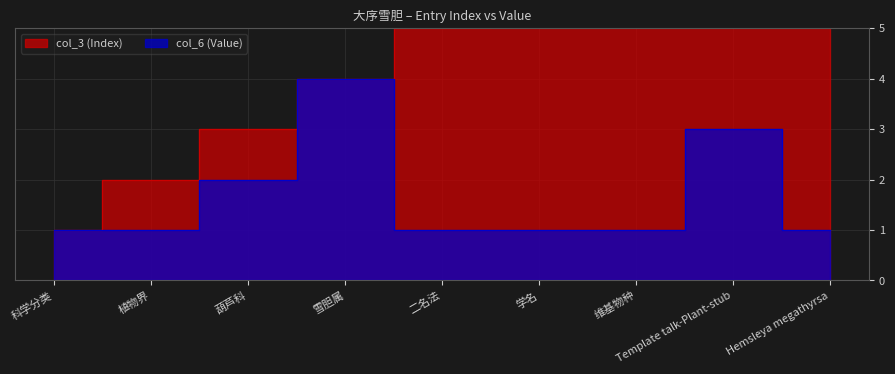

What is the difference between the maximum and minimum values in the col_3 (Index) series?

8